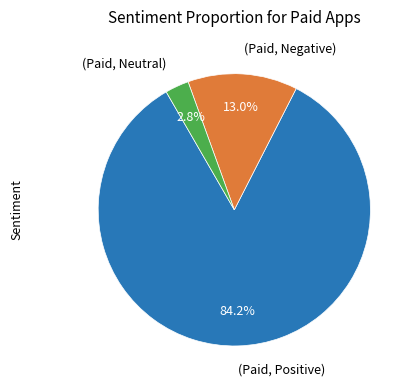

What is the smallest slice in the pie chart?

(Paid, Neutral)